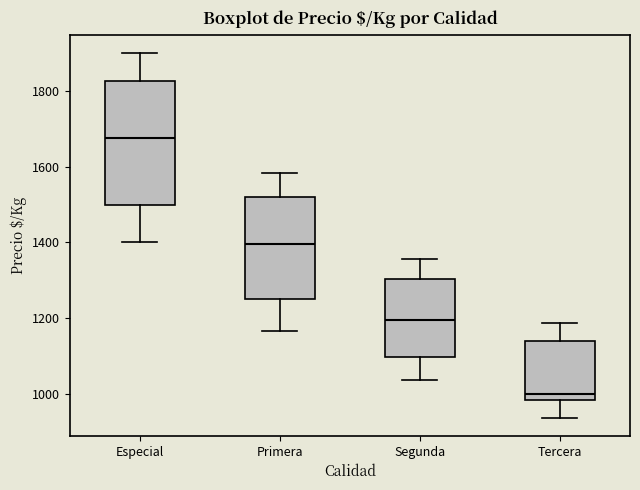

Comparing the boxes themselves (not the whiskers), which one is the tallest?

Especial